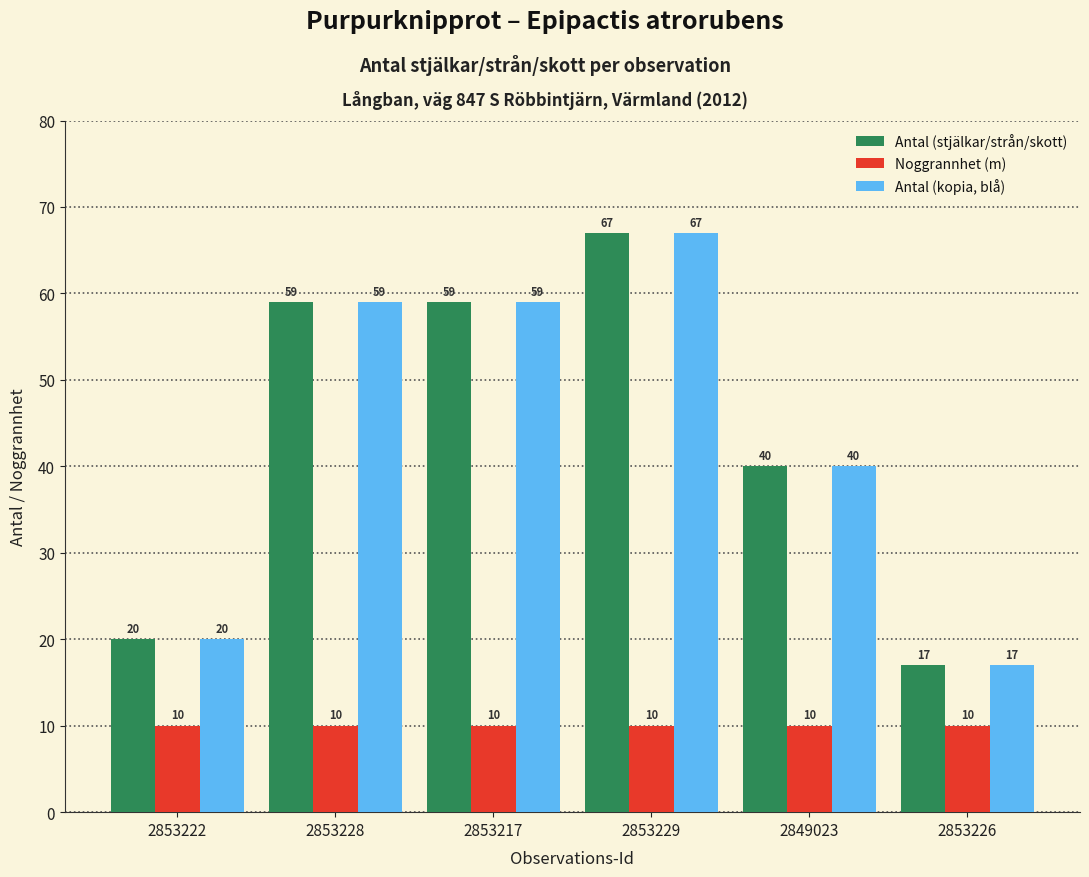

What is the difference between the highest and lowest values at 2853226?

7